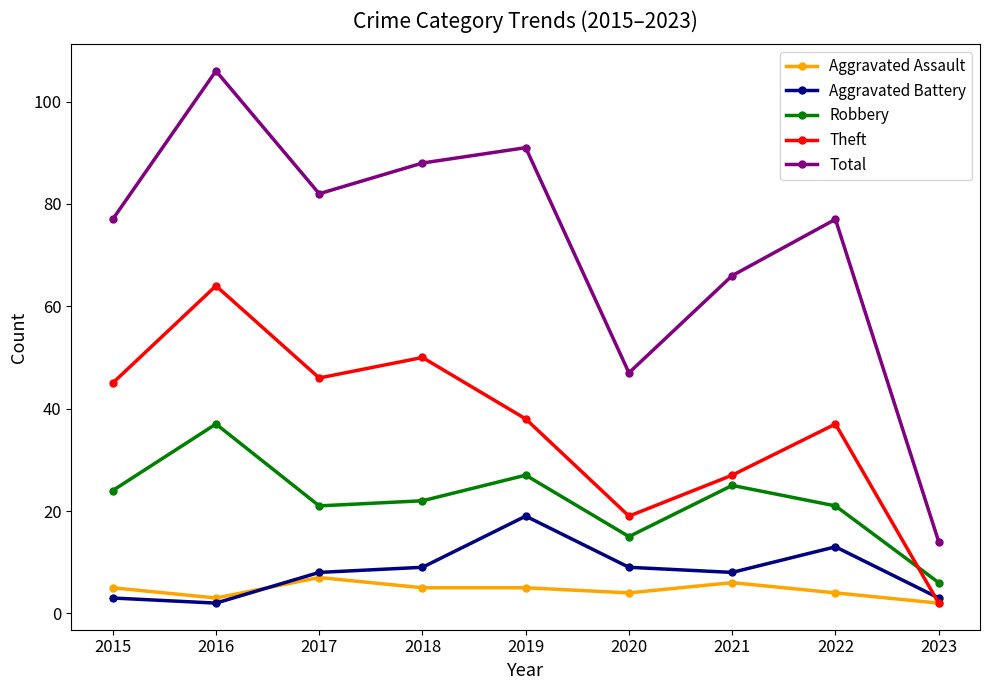

How many data points does each series have?

9